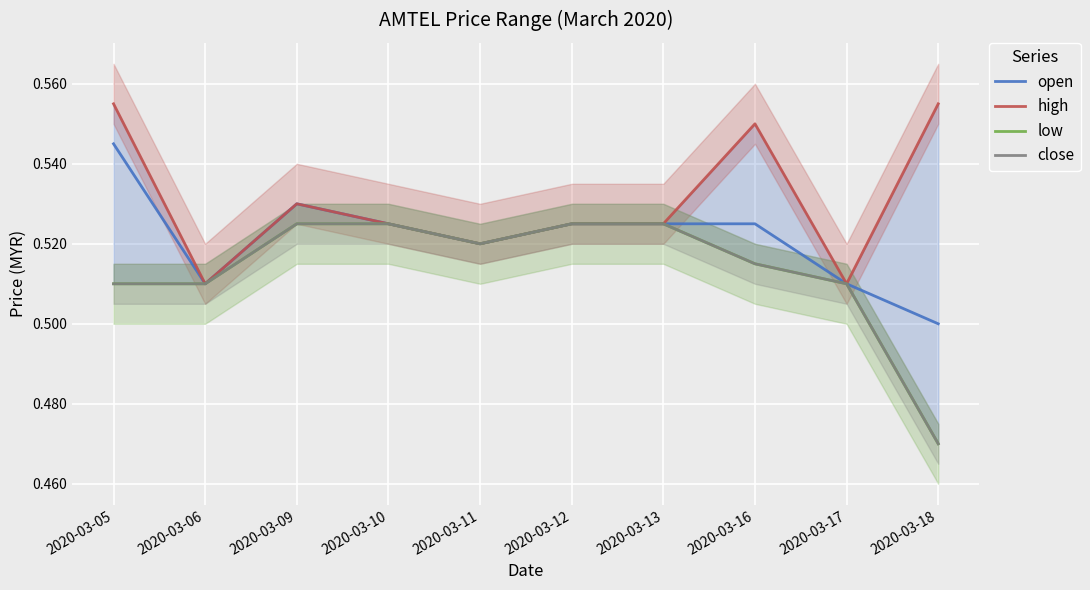

At which category does the chart reach its minimum across all series?

2020-03-18